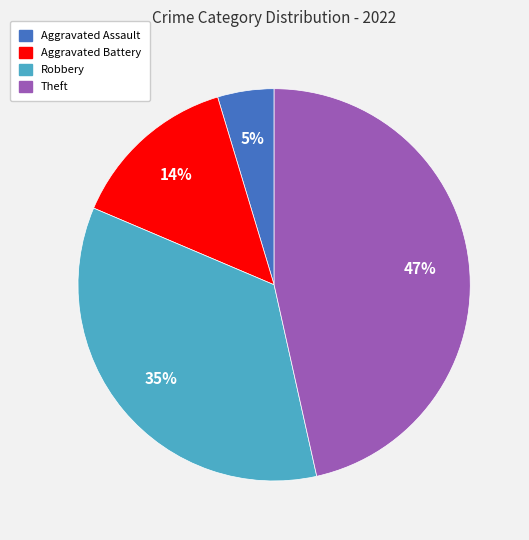

To the nearest percent, what is the difference between the largest and smallest slice percentages?

42%